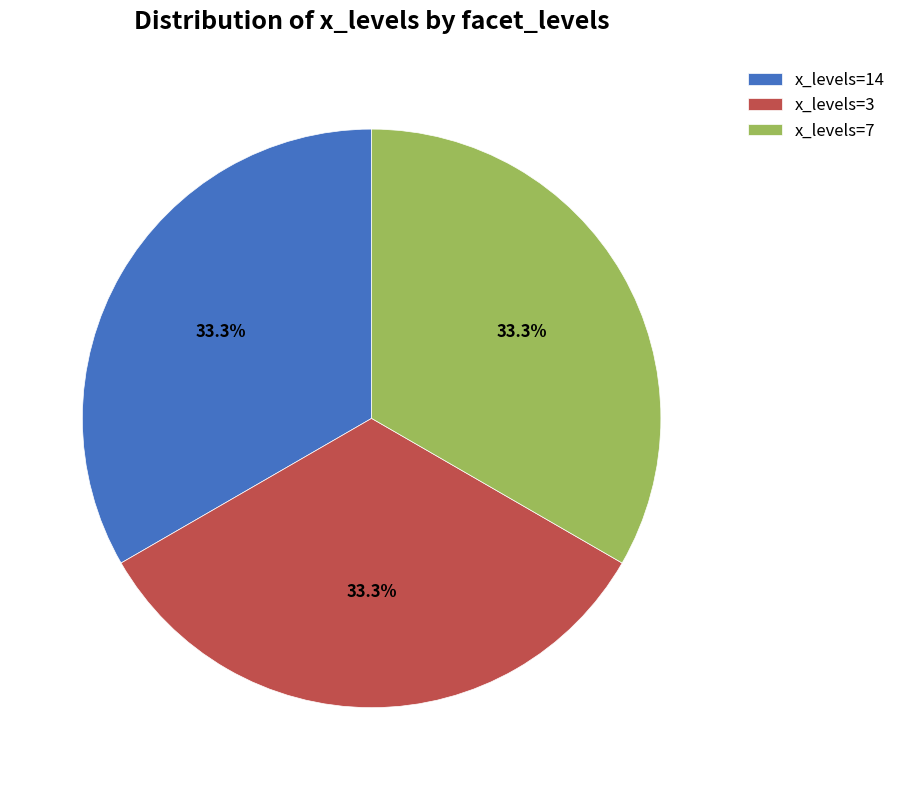

Does x_levels=7 represent more than half of the total?

No